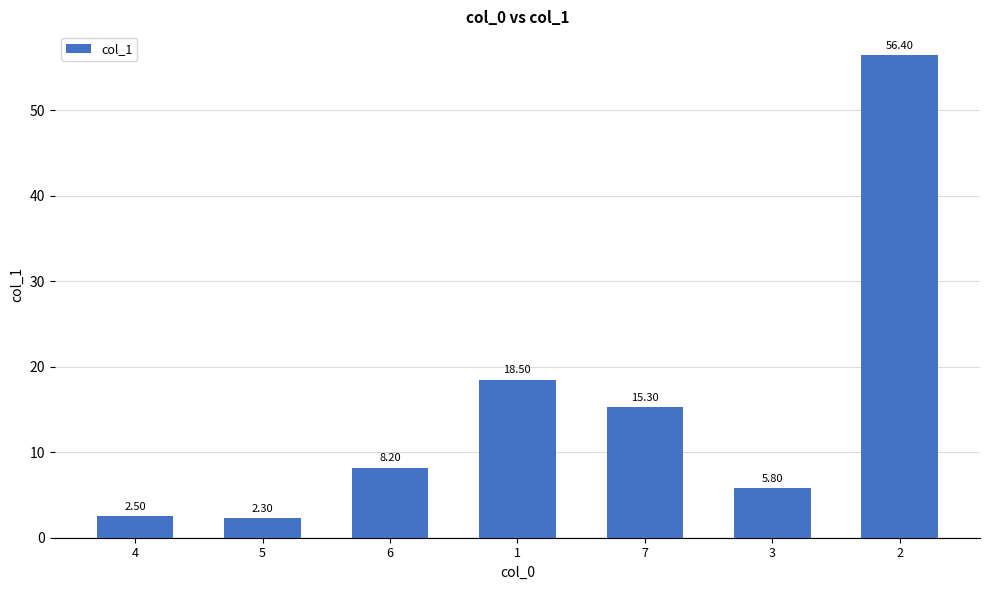

What is the difference between the second highest and minimum values?

16.2